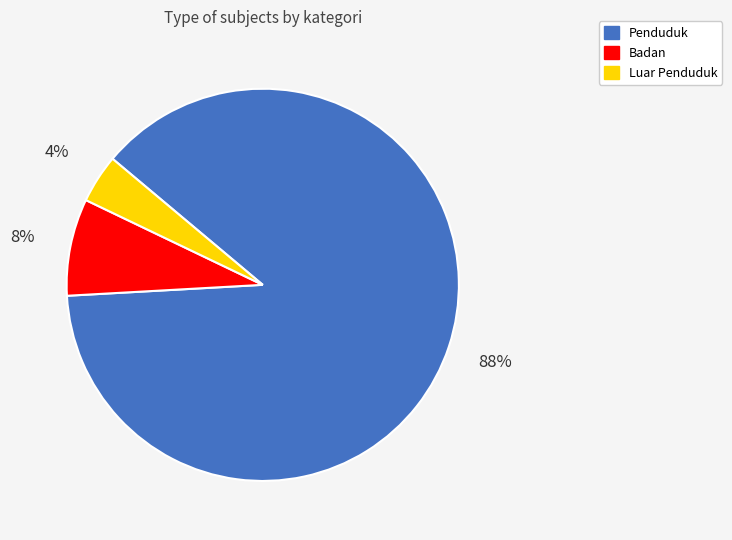

Between Luar Penduduk and Penduduk, which is larger?

Penduduk